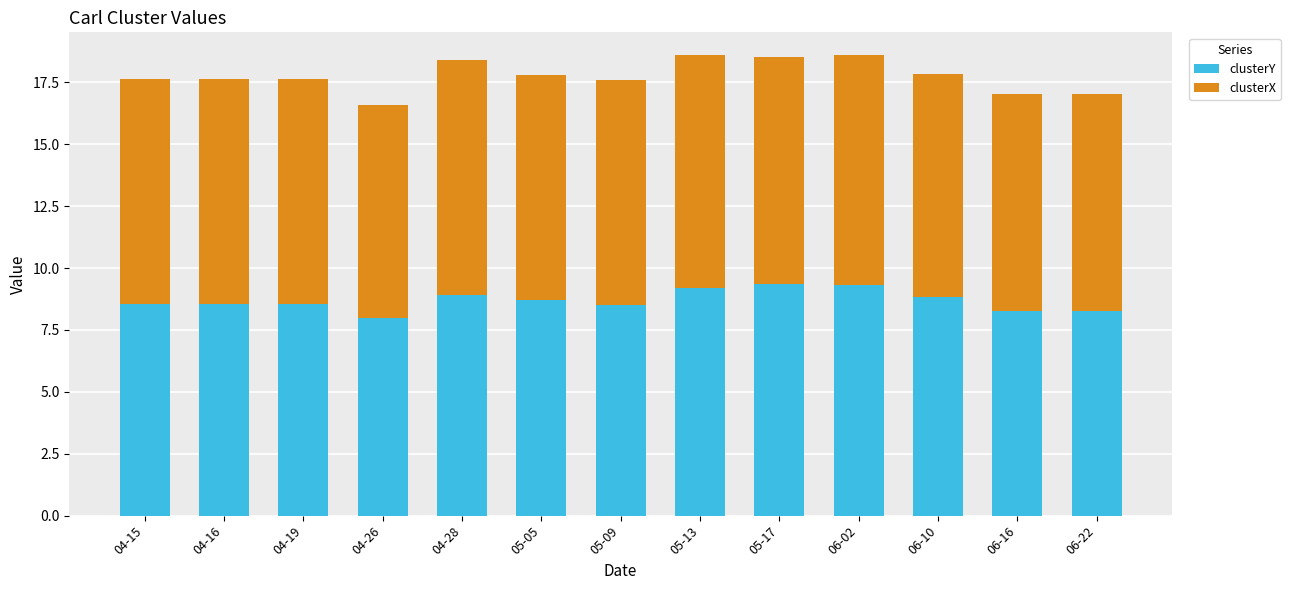

What is the difference between the maximum and minimum values in the clusterY series?

1.4